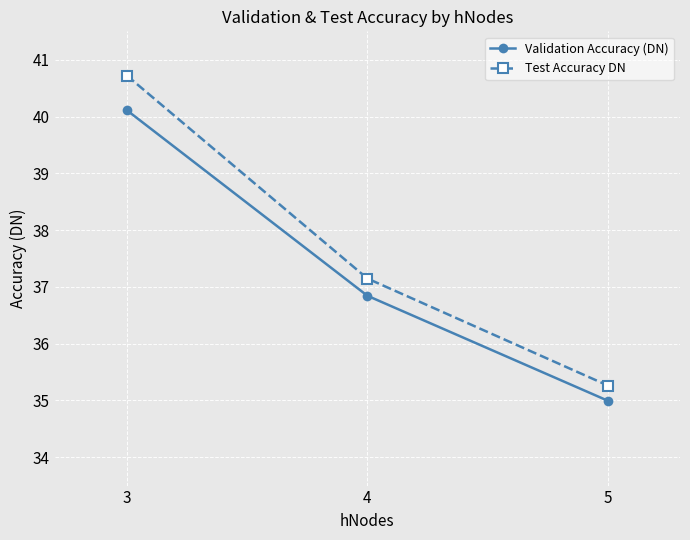

What is the highest value of the Test Accuracy DN series?

40.7